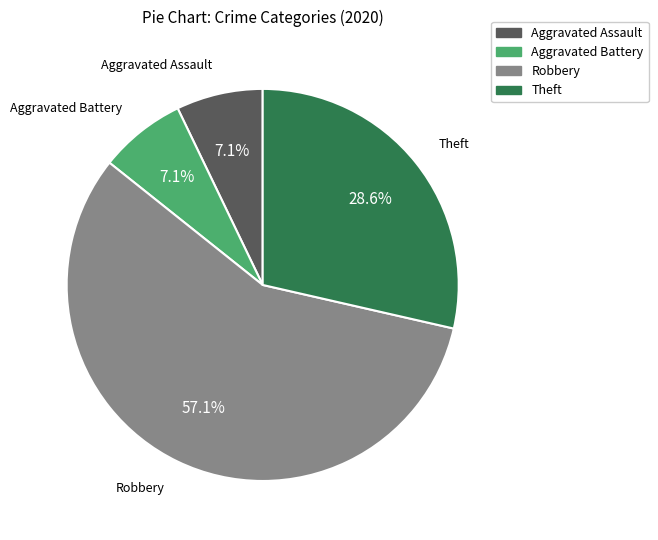

What percentage is the Aggravated Battery slice, to the nearest percent?

7%